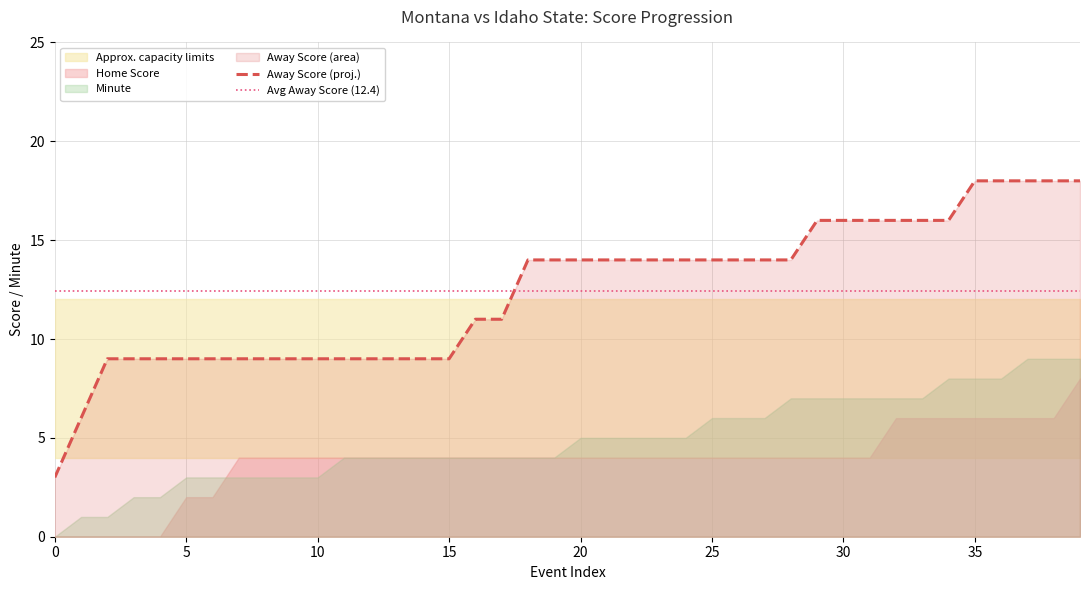

At how many categories does at least one series exceed 6?

38